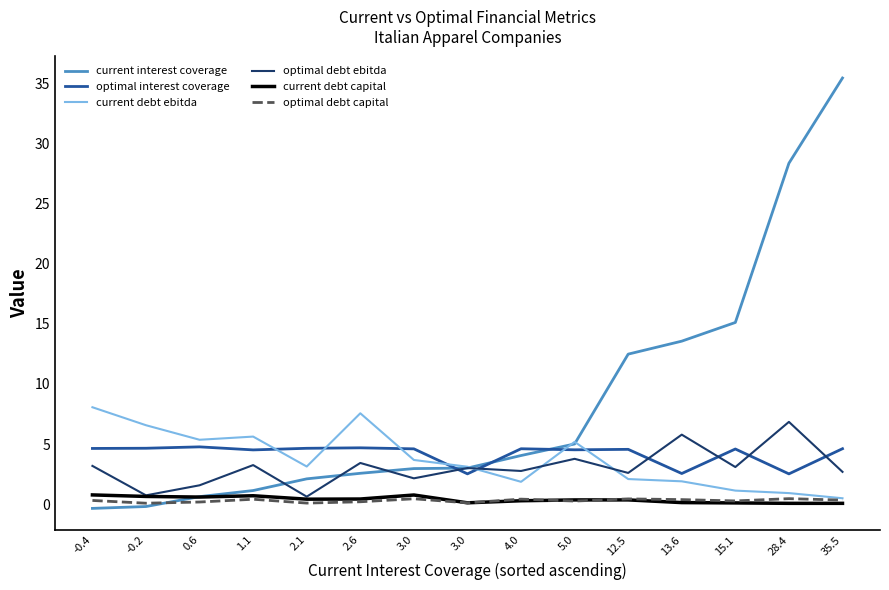

Does the chart have visible grid lines?

No